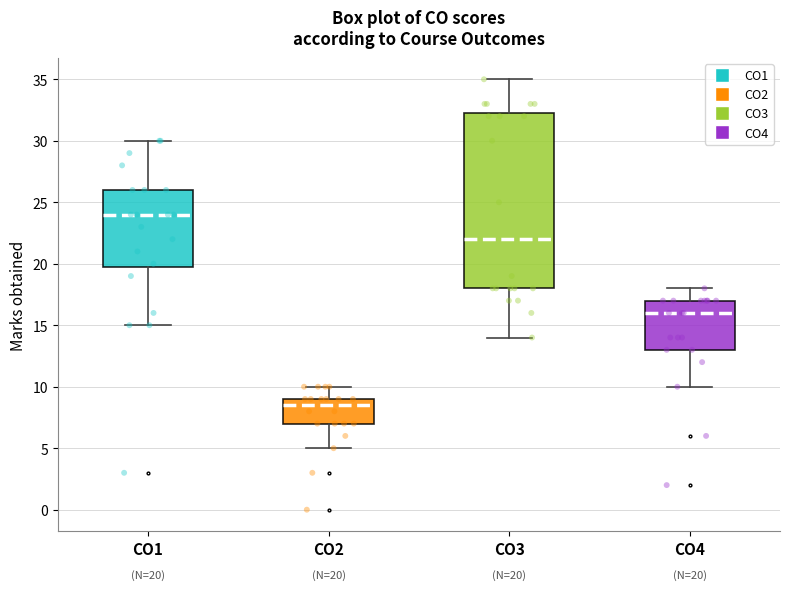

Which box is the tallest, from its lower edge to its upper edge?

CO3